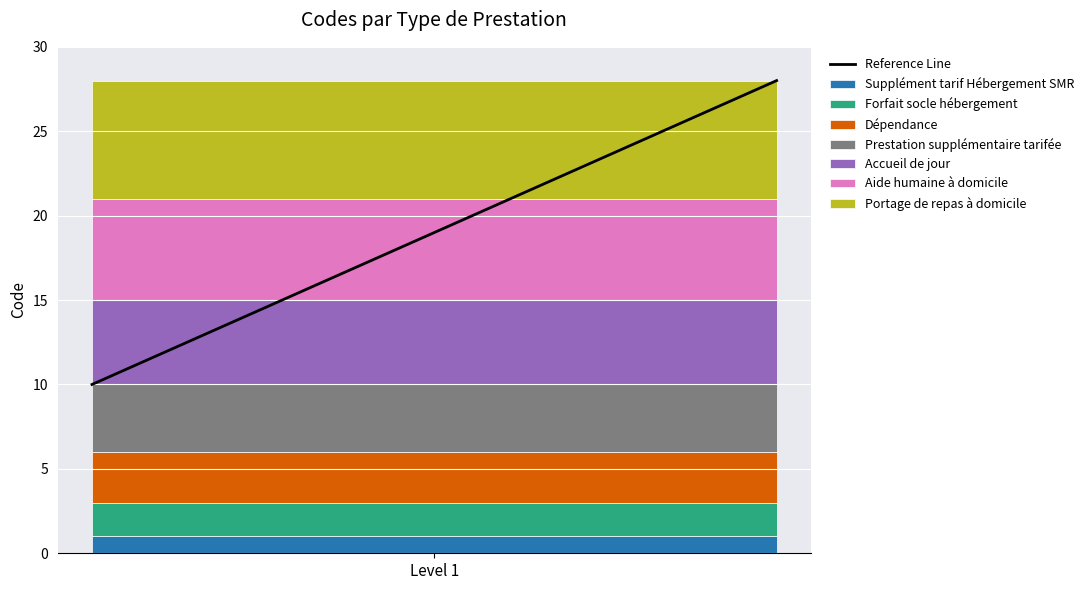

Reading left to right, transcribe the values for Supplément tarif Hébergement SMR.

1